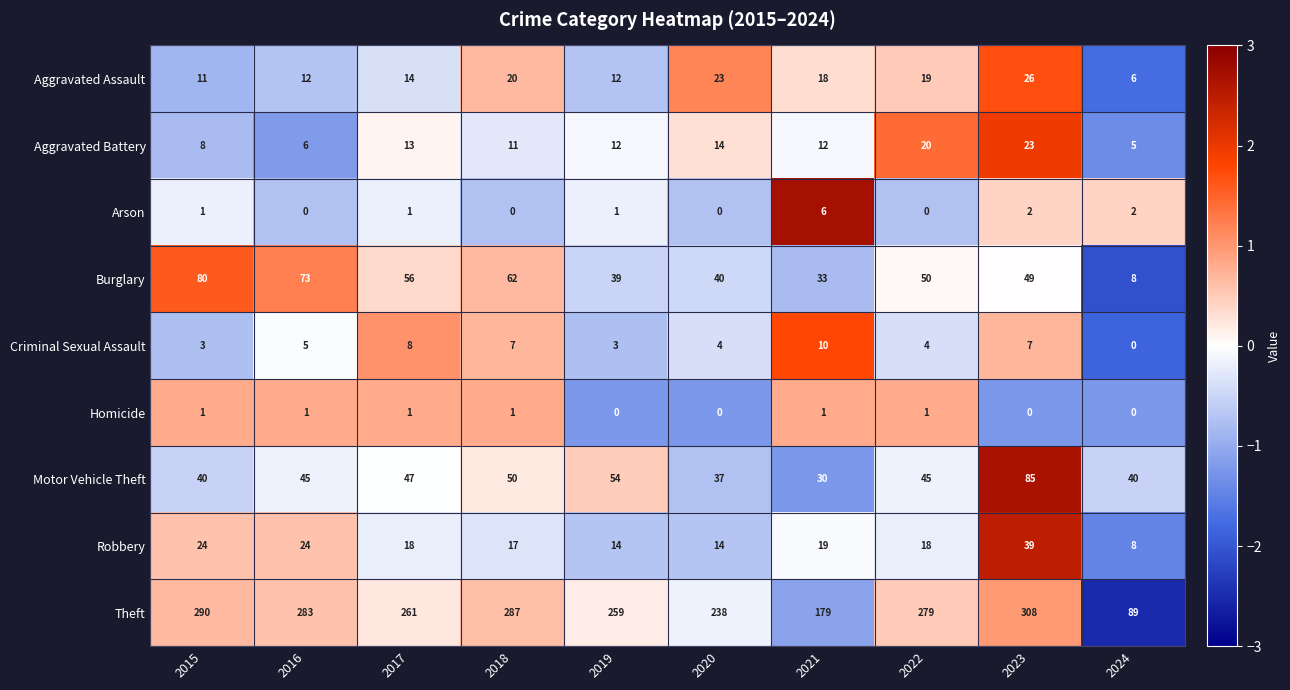

At which category does the chart reach its peak across all series?

2023